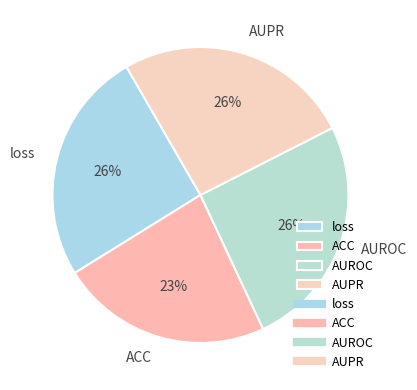

Combined, do ACC and AUROC account for over 50%?

No